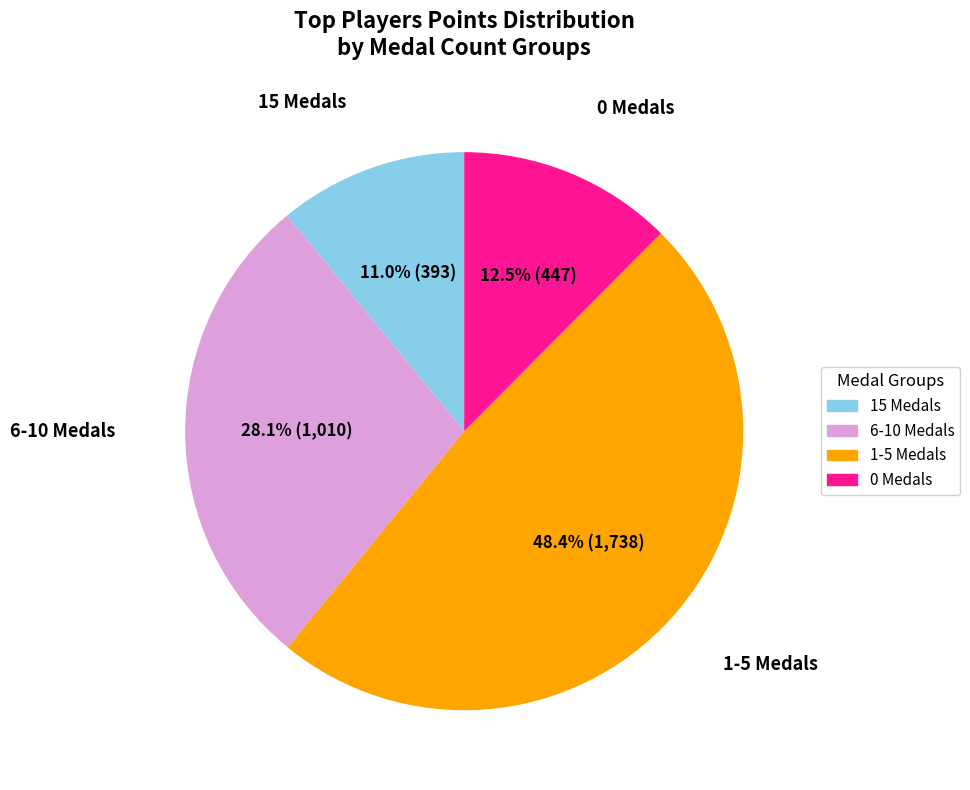

How many segments does this pie chart have?

4